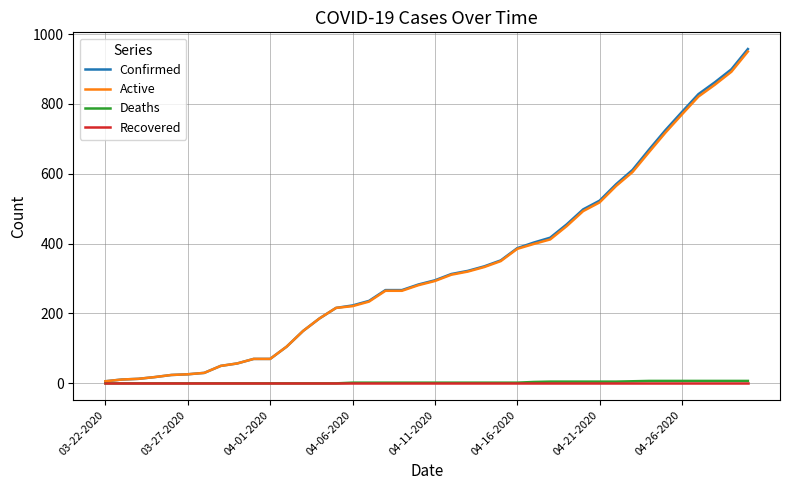

What are all the series names shown in the legend?

Confirmed, Active, Deaths, Recovered